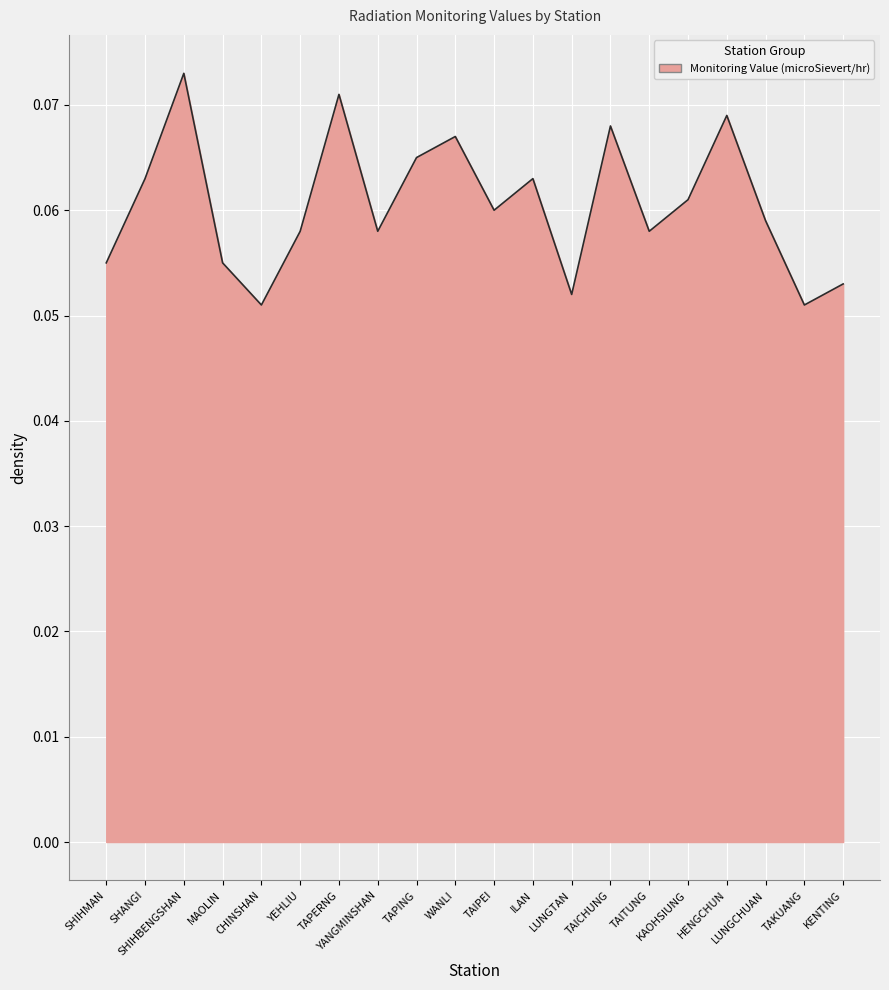

Does the chart display data point markers on the line(s)?

No